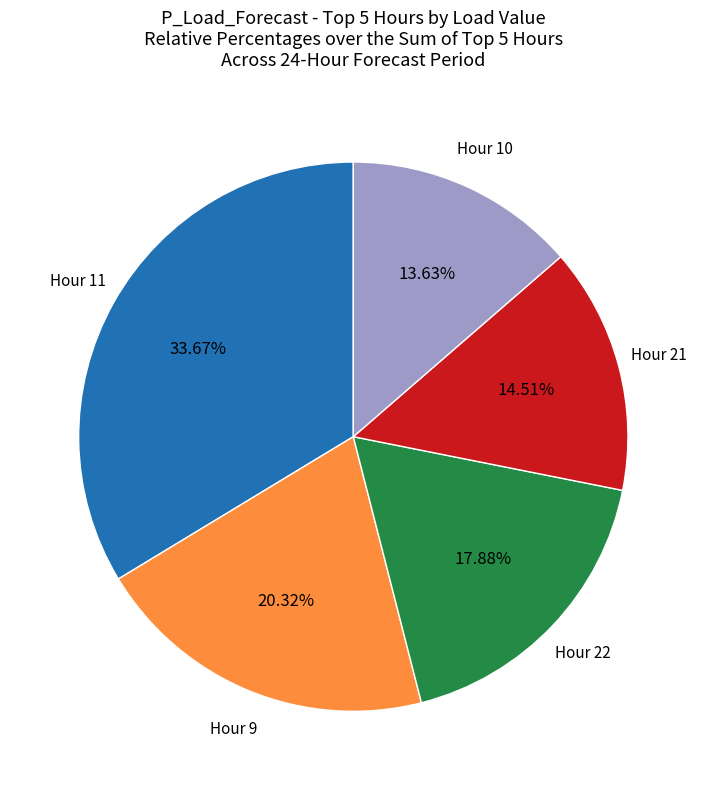

Is there any slice that represents more than half of the pie?

No